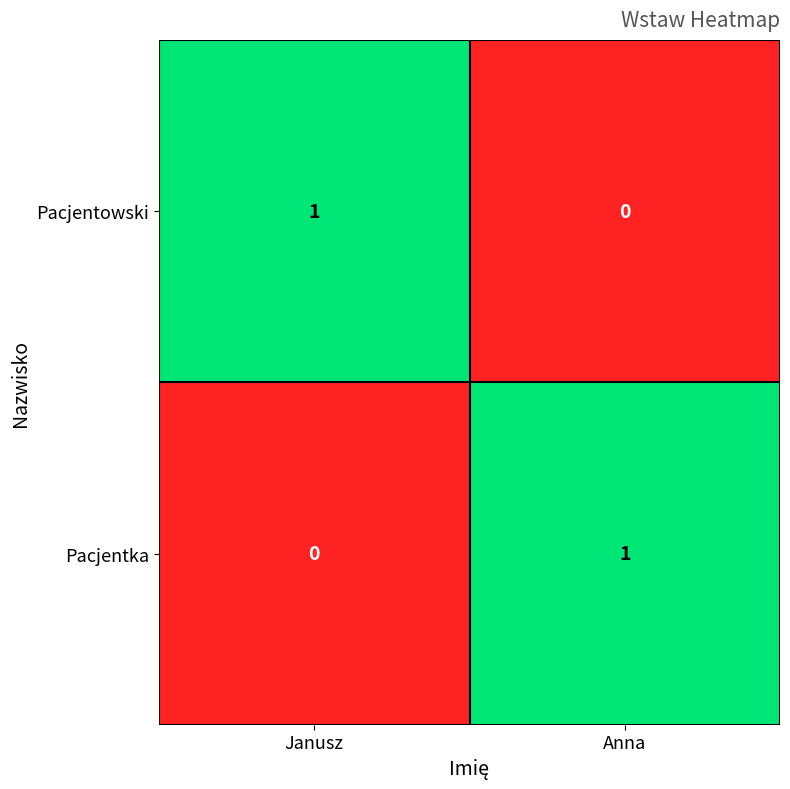

Reading right to left, extract all data points from this chart.

Pacjentowski: Anna=0	Janusz=1
Pacjentka: Anna=1	Janusz=0